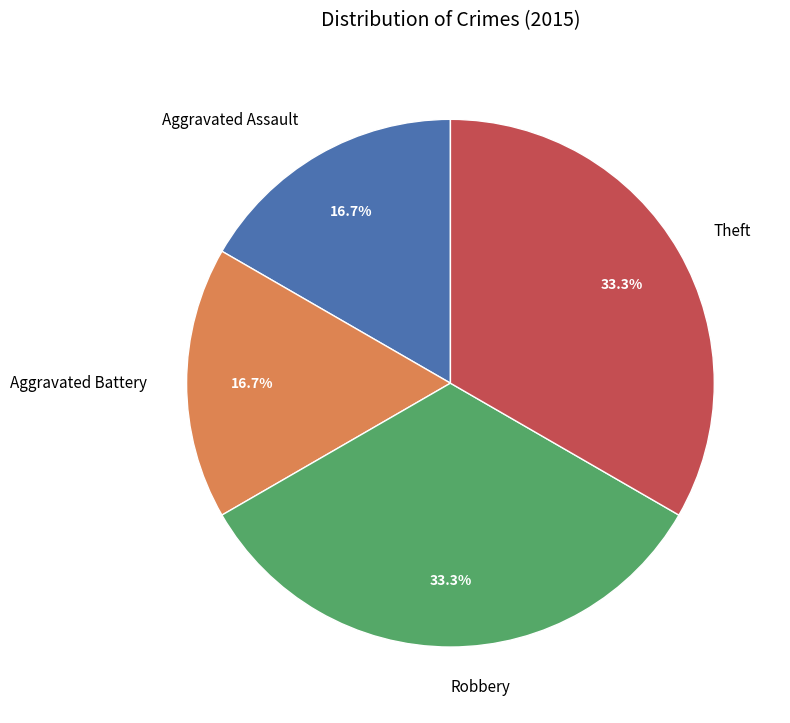

How many slices are in this pie chart?

4